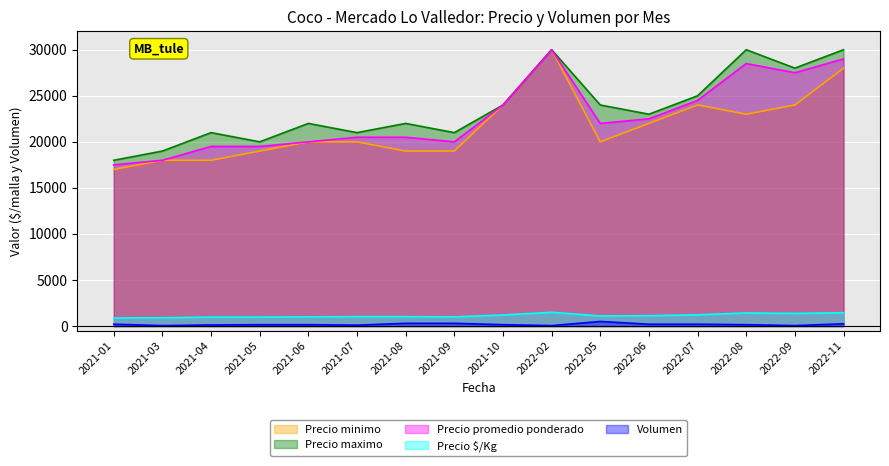

Reading left to right, transcribe all the data shown in this chart.

Precio minimo: 17000	18000	18000	19000	20000	20000	19000	19000	24000	30000	20000	22000	24000	23000	24000	28000
Precio maximo: 18000	19000	21000	20000	22000	21000	22000	21000	24000	30000	24000	23000	25000	30000	28000	30000
Precio promedio ponderado: 17500	18000	19500	19500	20000	20500	20500	20000	24000	30000	22000	22500	24500	28500	27500	29000
Precio $/Kg: 875	900	975	975	1000	1025	1025	1000	1200	1500	1100	1125	1225	1425	1375	1450
Volumen: 200	50	120	150	150	100	300	300	150	50	500	200	200	150	50	250